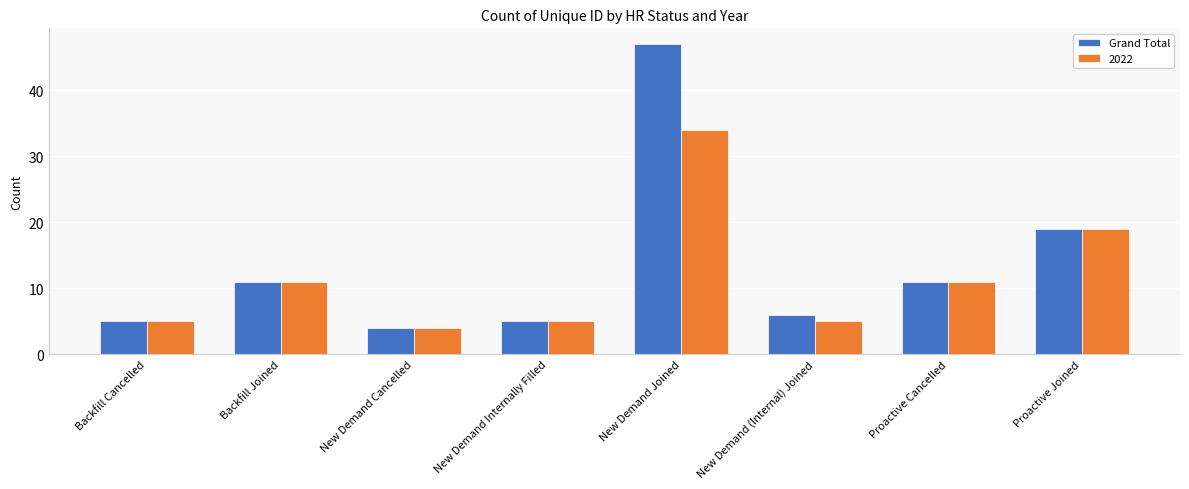

Reading right to left, what are all the values shown in this chart?

Grand Total: 19	11	6	47	5	4	11	5
2022: 19	11	5	34	5	4	11	5